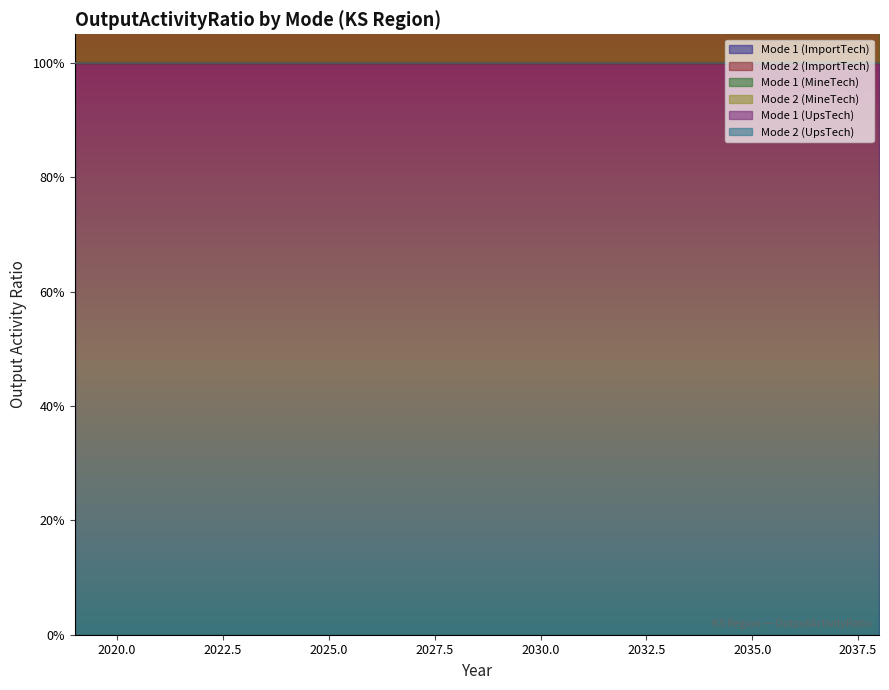

What is the value of the Mode 1 (UpsTech) point at the 3rd from the left?

1